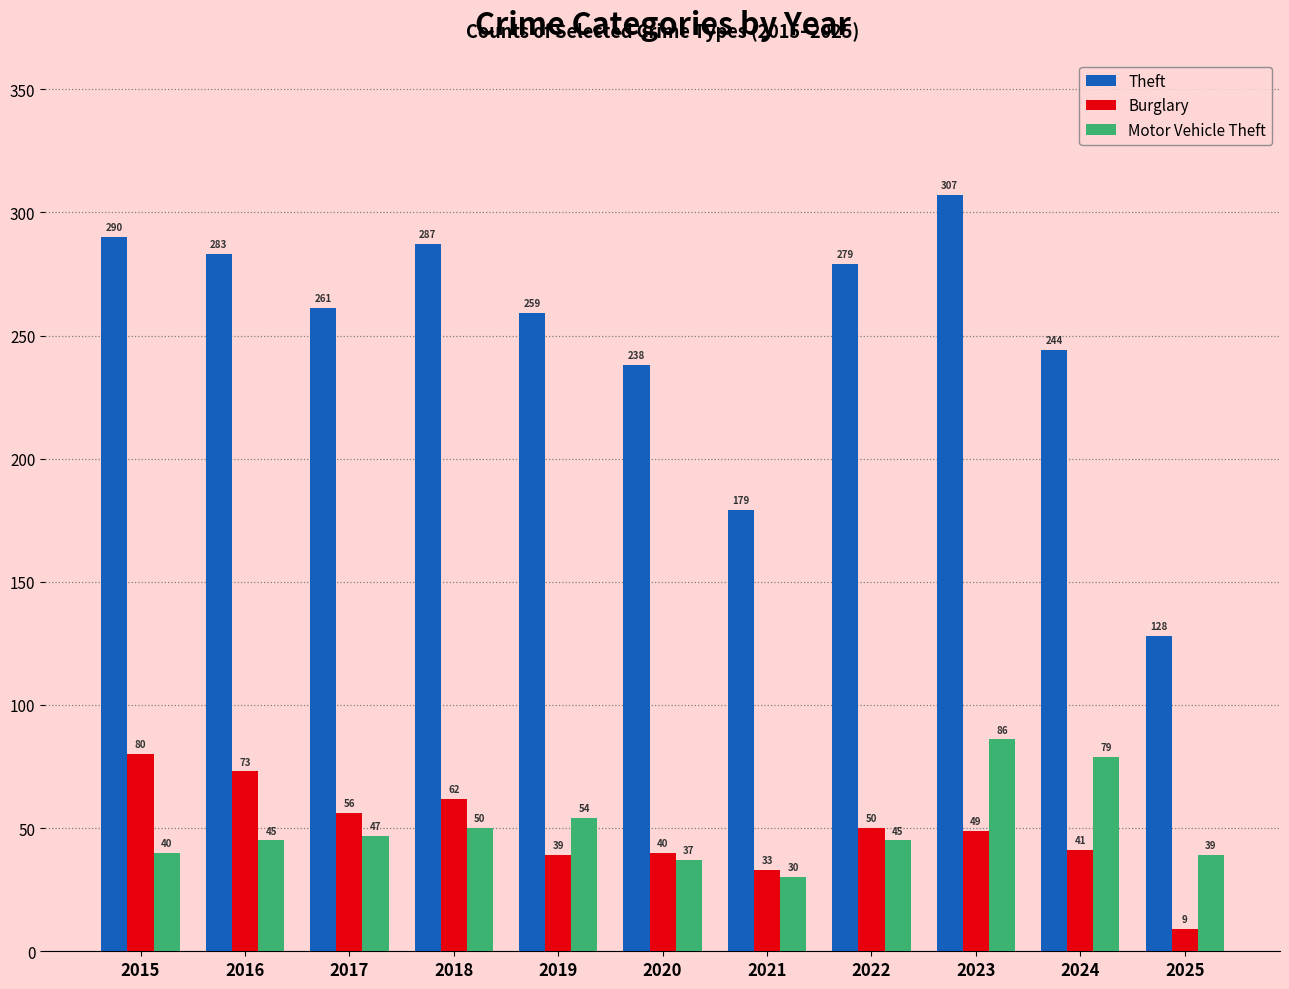

Between 2019 and 2021, which series saw the biggest shift?

Theft